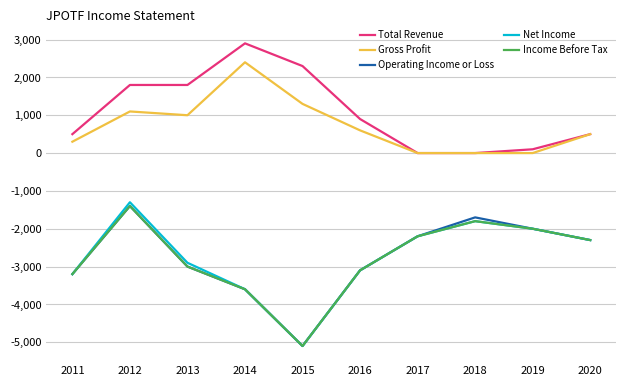

What is the difference between the highest and lowest values at 2014?

6500